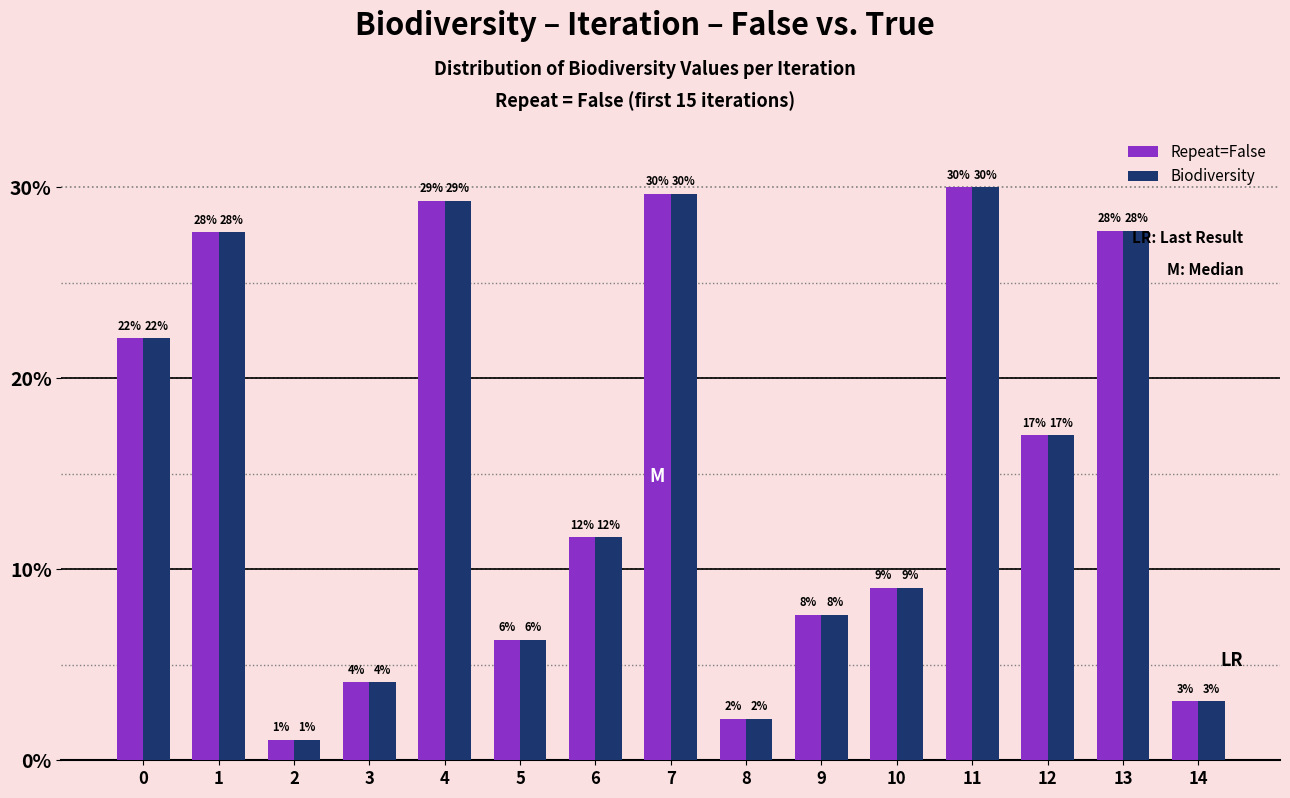

How many groups of bars are there?

15